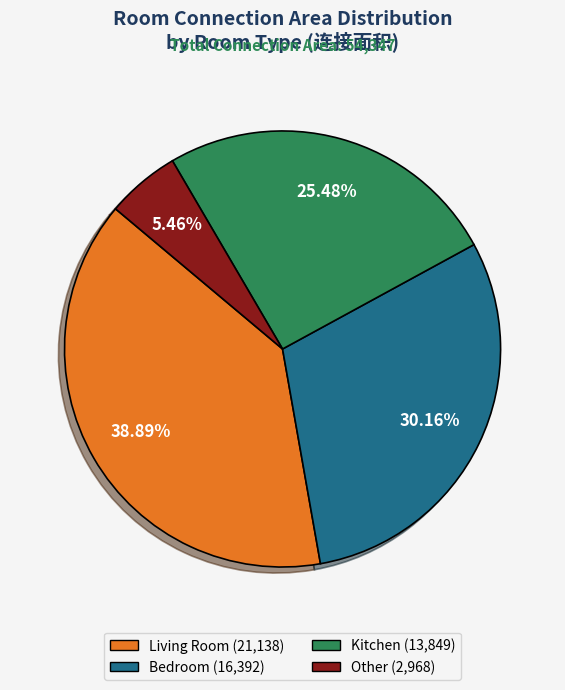

Does any single category account for the majority?

No